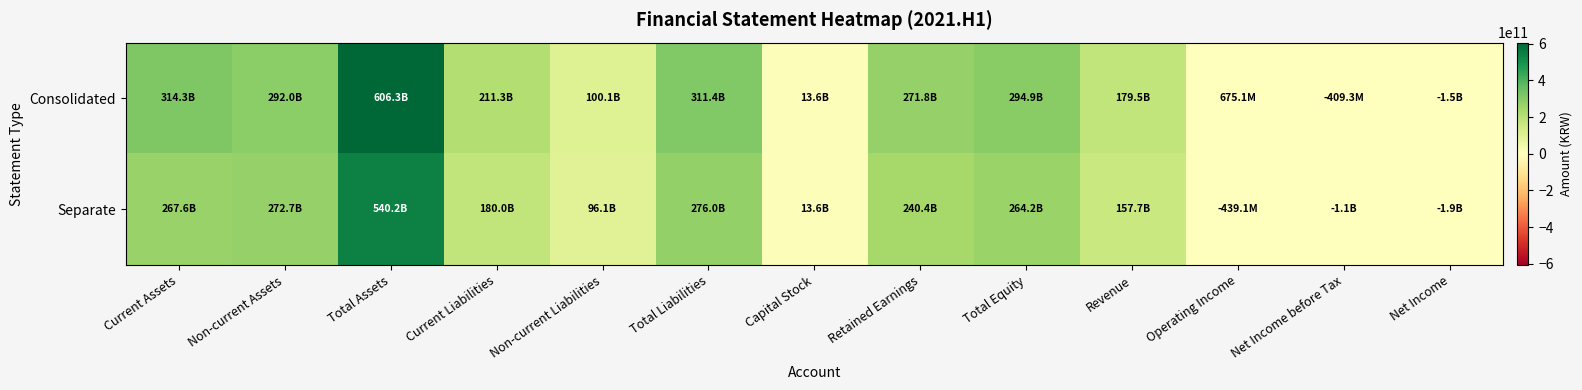

Reading right to left, list all the values displayed in this chart.

Consolidated: Net Income=-1473956528	Net Income before Tax=-409315130	Operating Income=675072287	Revenue=179542626951	Total Equity=294892067198	Retained Earnings=271792107333	Capital Stock=13601734500	Total Liabilities=311359611960	Non-current Liabilities=100079416425	Current Liabilities=211280195535	Total Assets=606251679158	Non-current Assets=291980234463	Current Assets=314271444695
Separate: Net Income=-1874314335	Net Income before Tax=-1090935266	Operating Income=-439126791	Revenue=157671146944	Total Equity=264203865338	Retained Earnings=240399702101	Capital Stock=13601734500	Total Liabilities=276023448320	Non-current Liabilities=96053410553	Current Liabilities=179970037767	Total Assets=540227313658	Non-current Assets=272668171723	Current Assets=267559141935